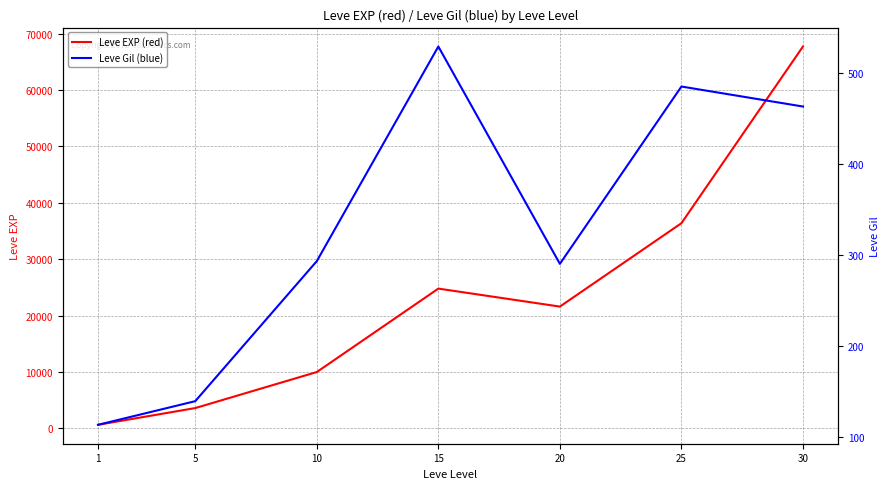

Is the value of Leve EXP (red) at 1 greater than the value of Leve Gil (blue) at 1?

Yes